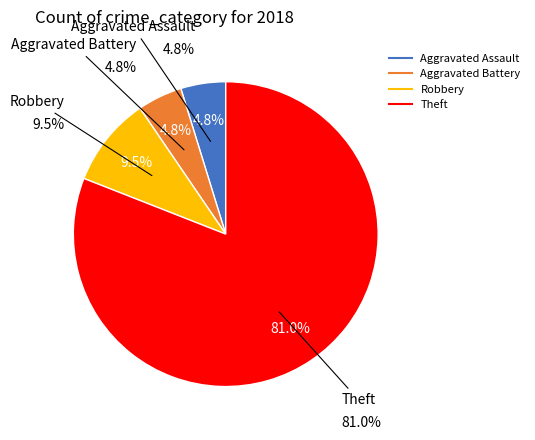

To the nearest percent, what portion does Aggravated Battery represent?

5%